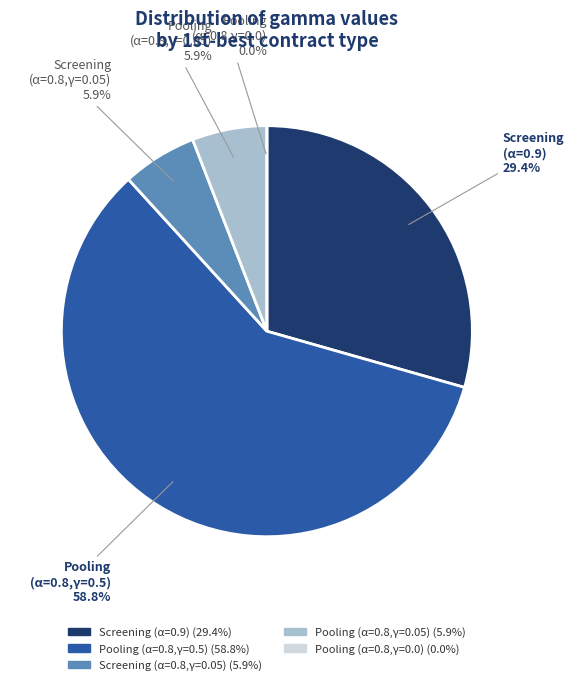

What percentage is the Yes (pooling) alpha=0.8 gamma=0.05 slice, to the nearest percent?

6%